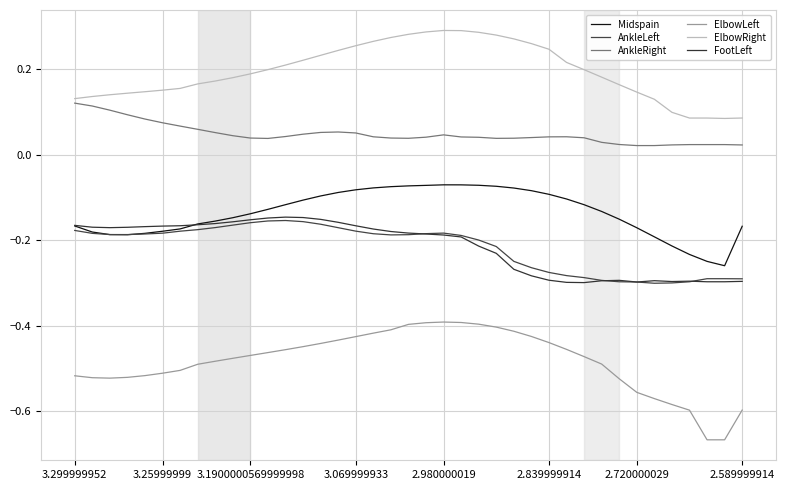

True or false: AnkleRight and FootLeft cross at least once.

False